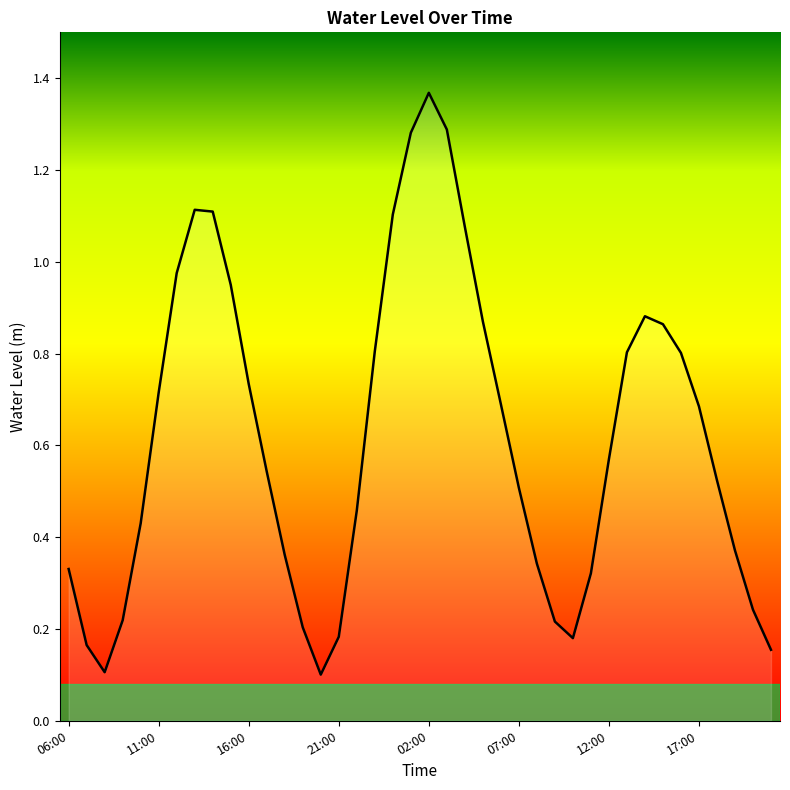

Is this an area chart (filled region under the line)?

Yes